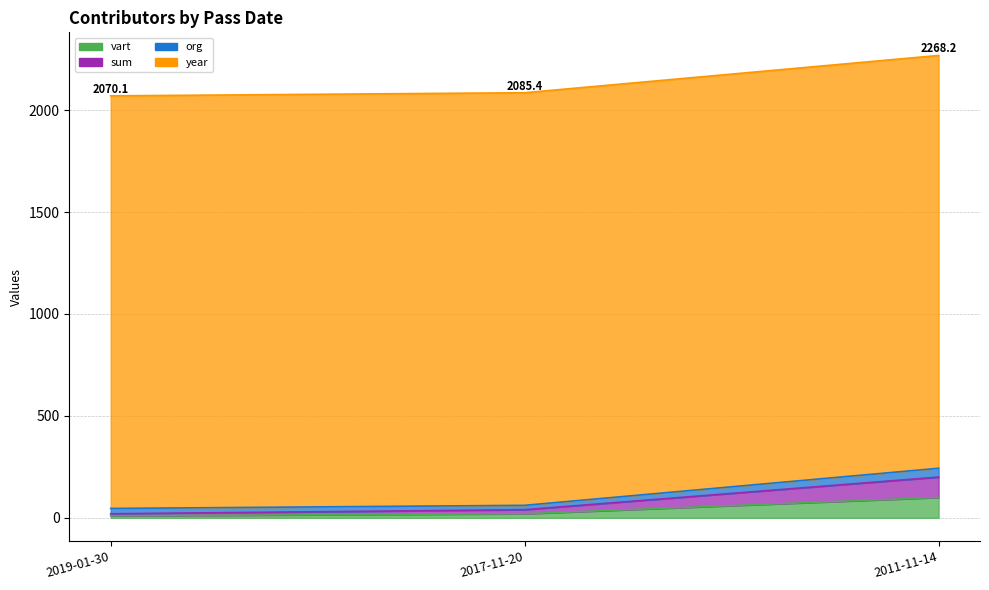

What is the sum of all sum values?

260.0